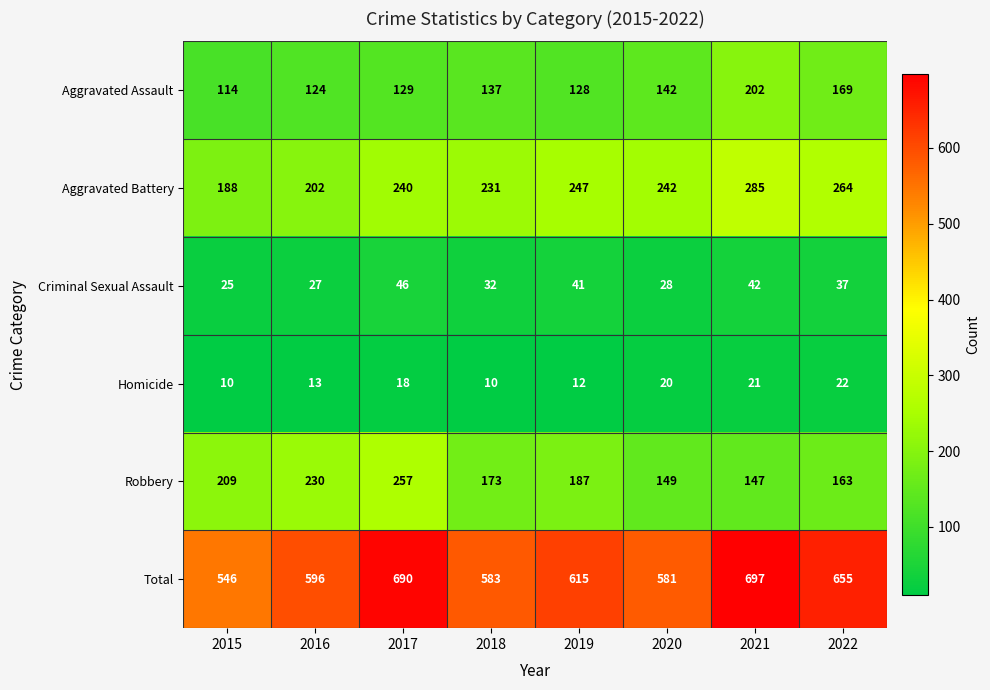

What is the difference between the second highest and minimum values in the Criminal Sexual Assault series?

17